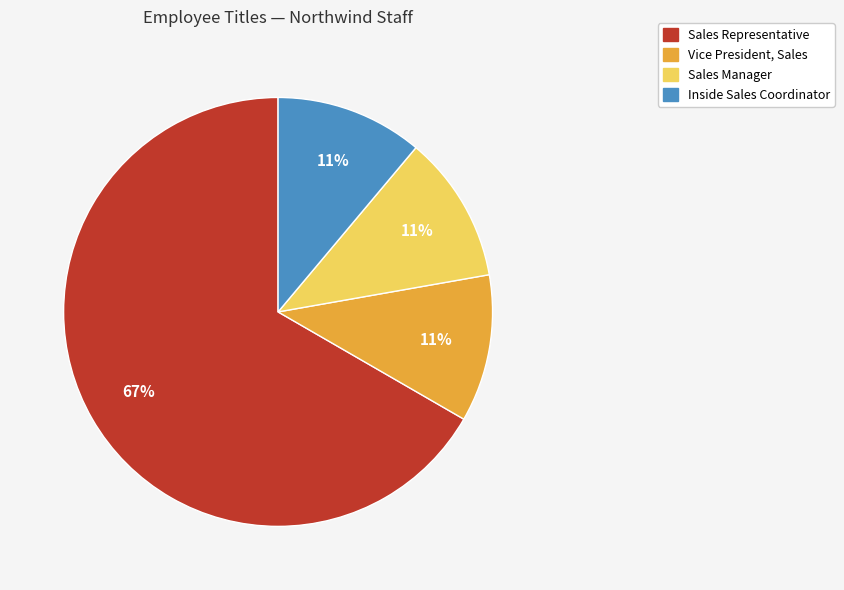

Does any single category account for the majority?

Yes